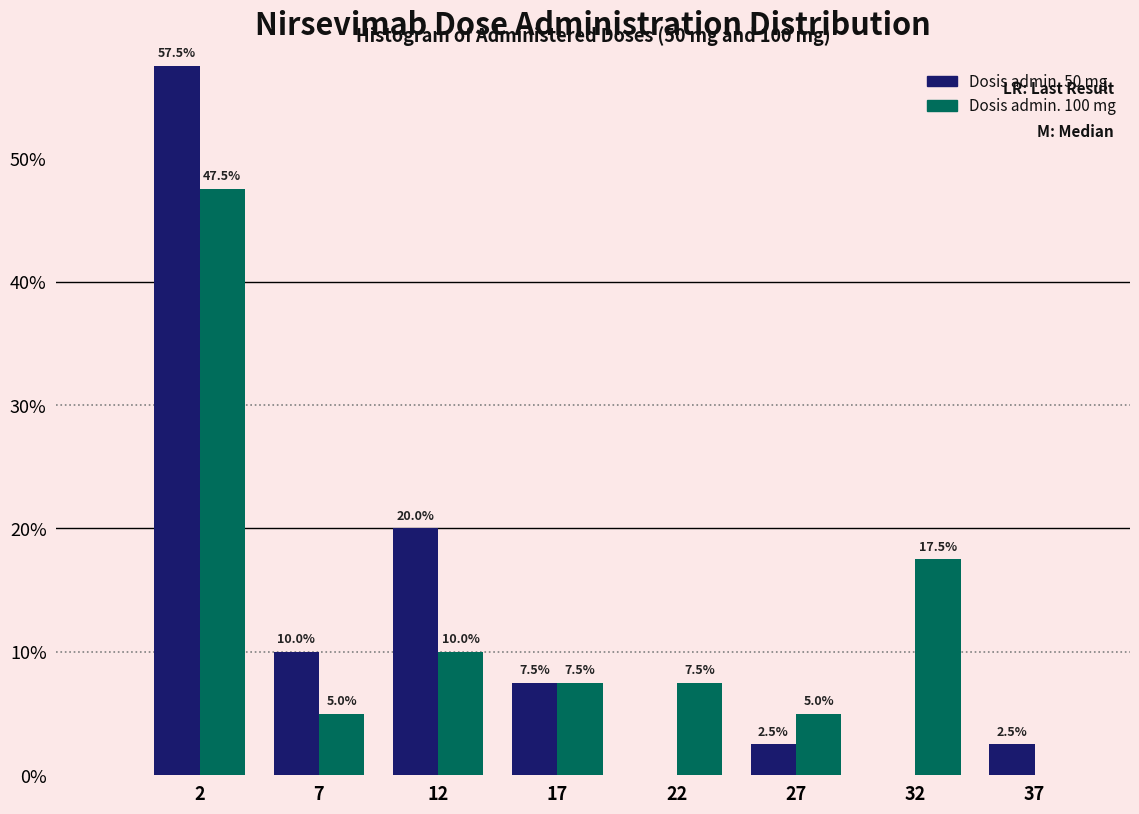

Reading right to left, extract all data points from this chart.

Dosis admin. 50 mg: 37=2.5	32=0.0	27=2.5	22=0.0	17=7.5	12=20.0	7=10.0	2=57.5
Dosis admin. 100 mg: 37=0.0	32=17.5	27=5.0	22=7.5	17=7.5	12=10.0	7=5.0	2=47.5